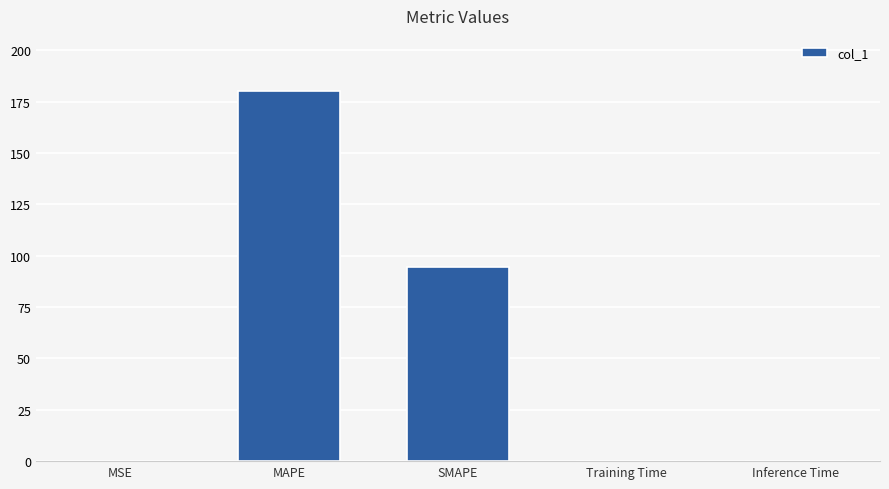

Is it true that the value at SMAPE is 94.8?

True